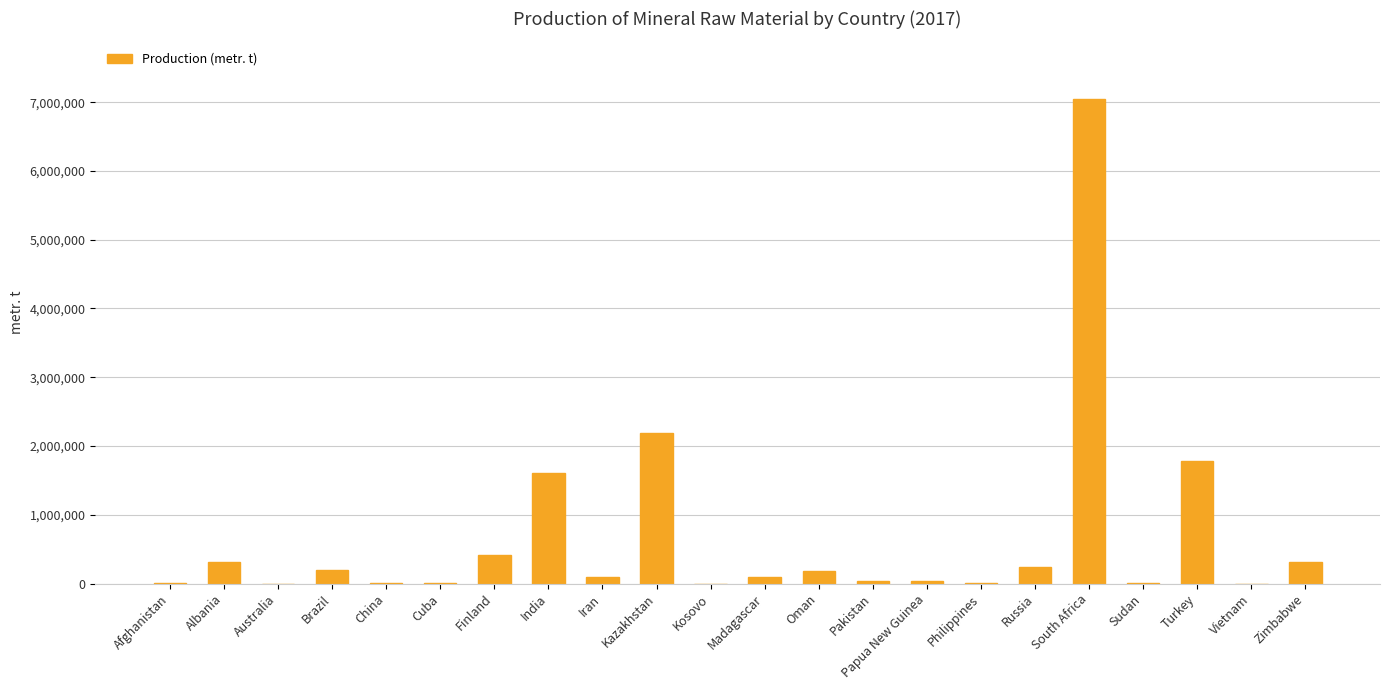

What is the difference between the values at Vietnam and Brazil?

200000